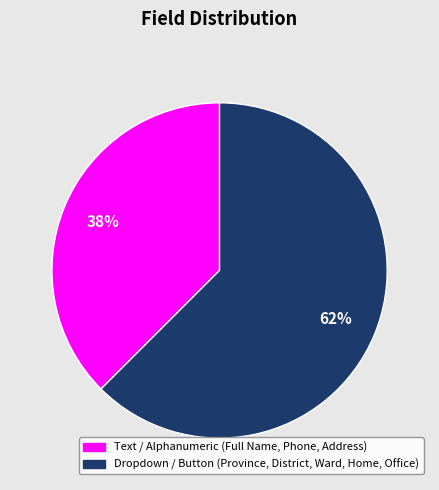

Does any single category account for the majority?

Yes